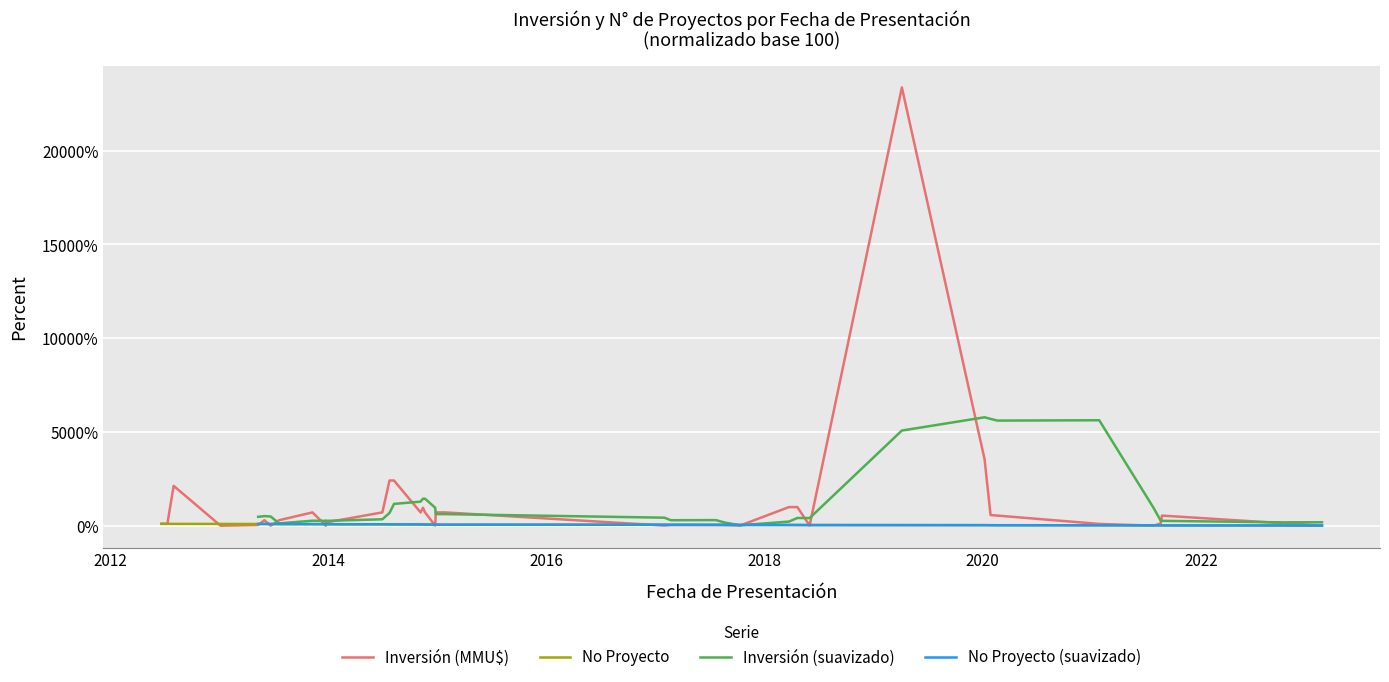

Does the chart display data point markers on the line(s)?

No